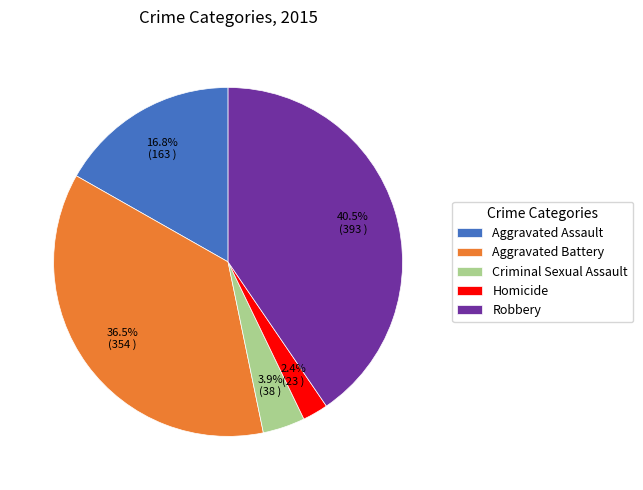

True or false: Criminal Sexual Assault accounts for 15% of the total.

False